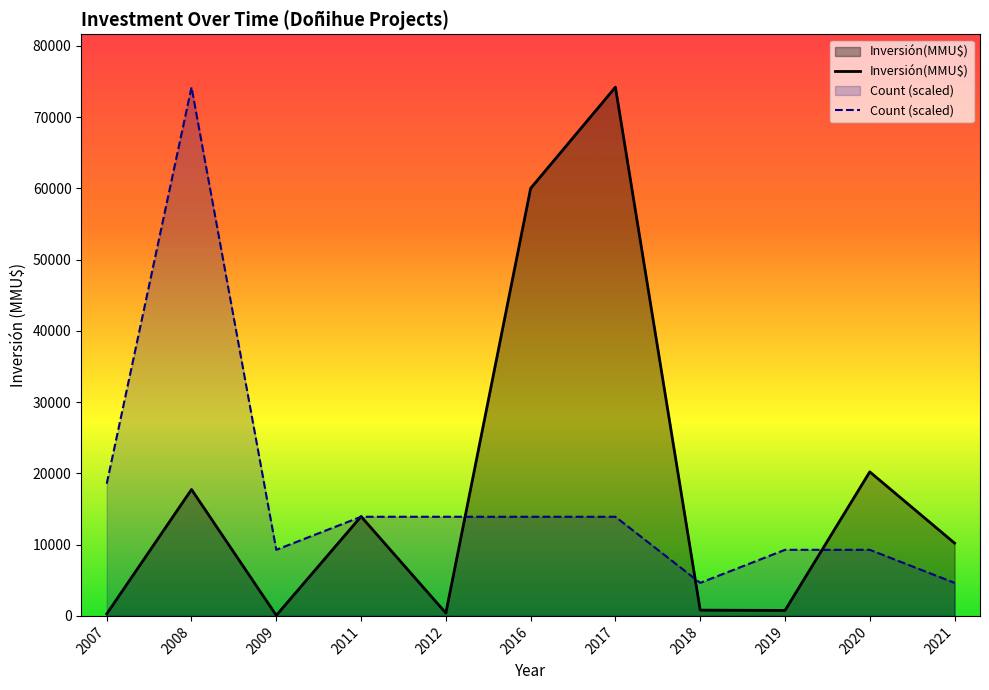

Rank the series by their maximum value, from highest to lowest.

Inversión(MMU$), Count